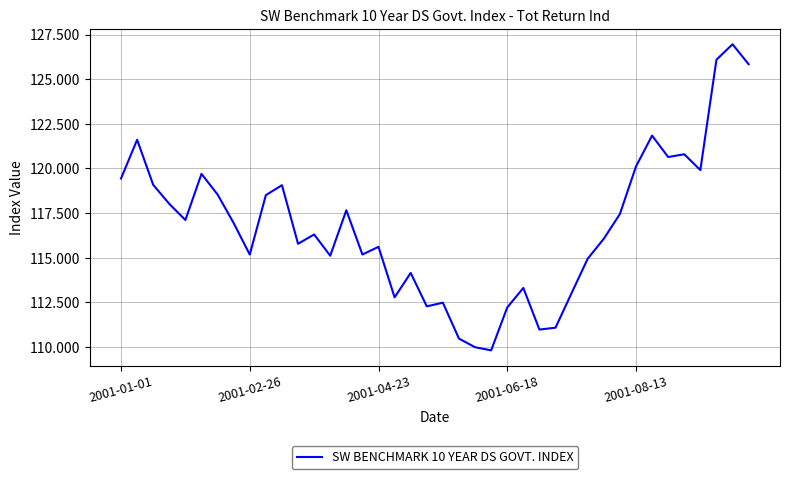

What is the smallest value displayed?

109.8